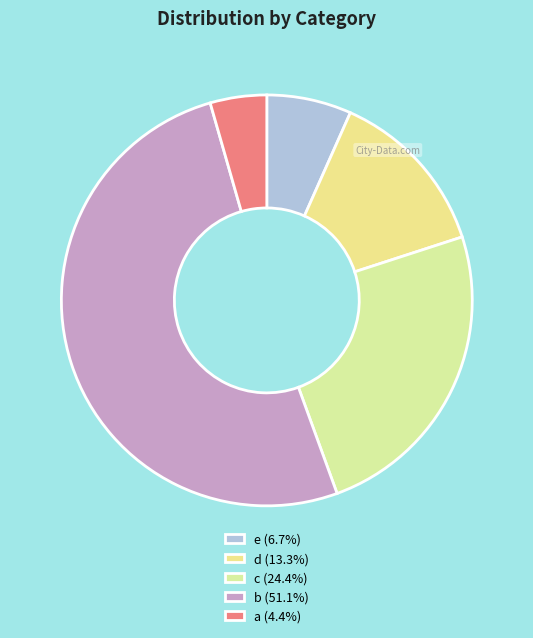

Between b and a, which is larger?

b